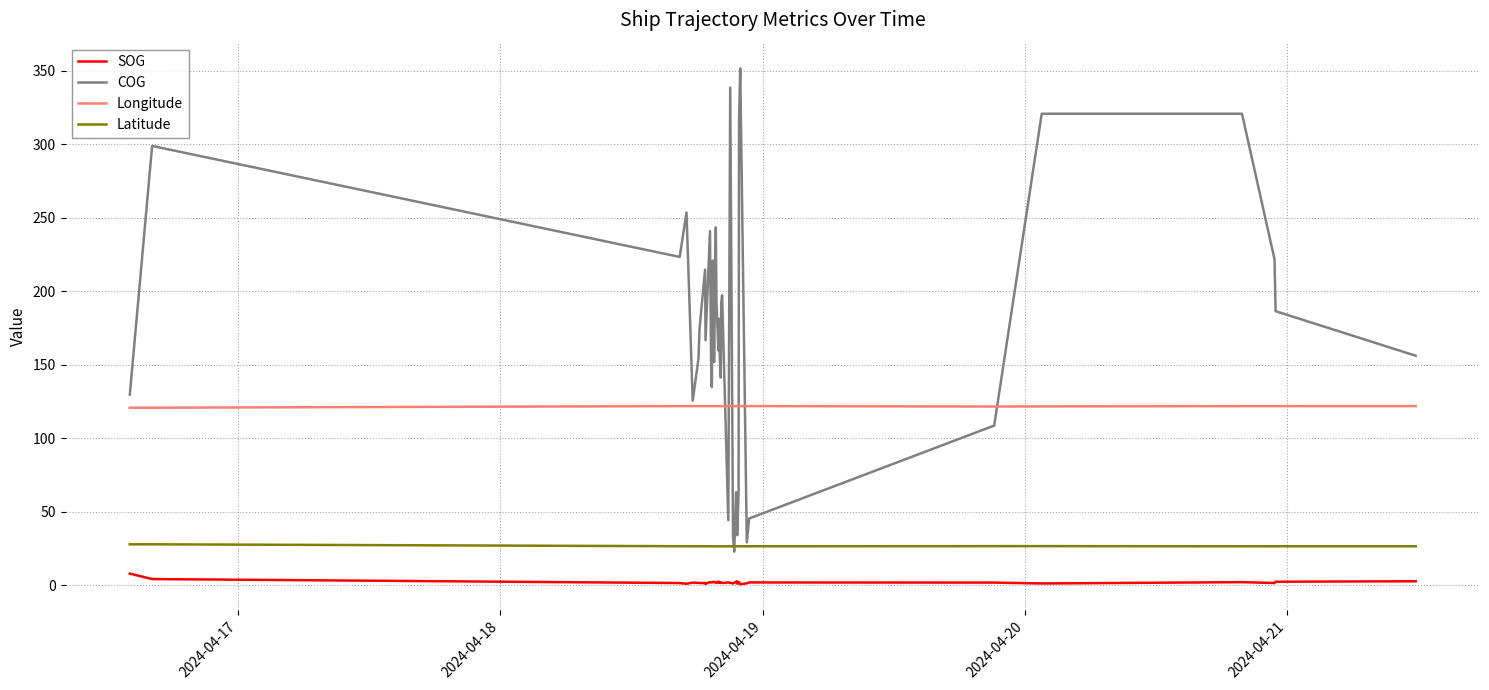

Which series has the widest spread of values?

COG